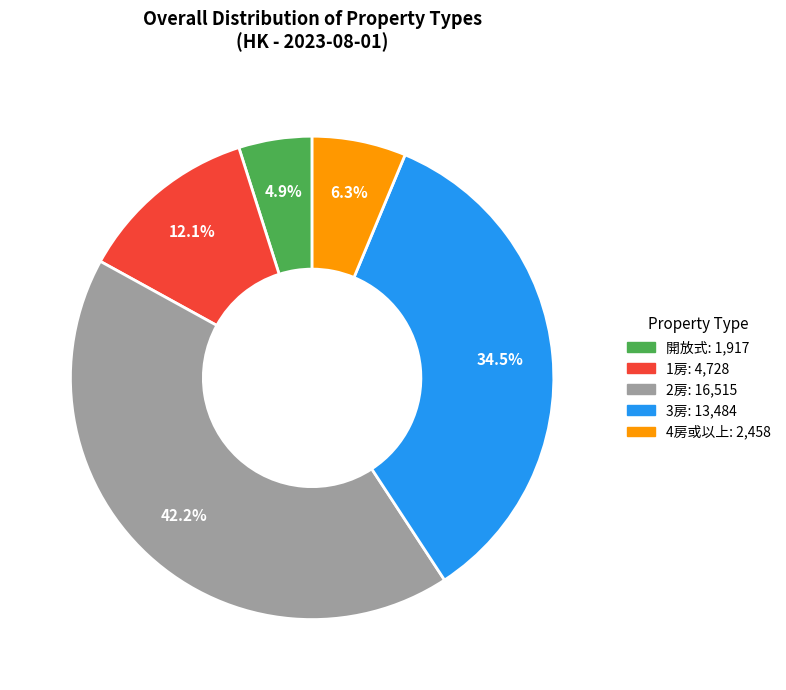

Do 4房或以上 and 開放式 together represent more than half of the pie?

No